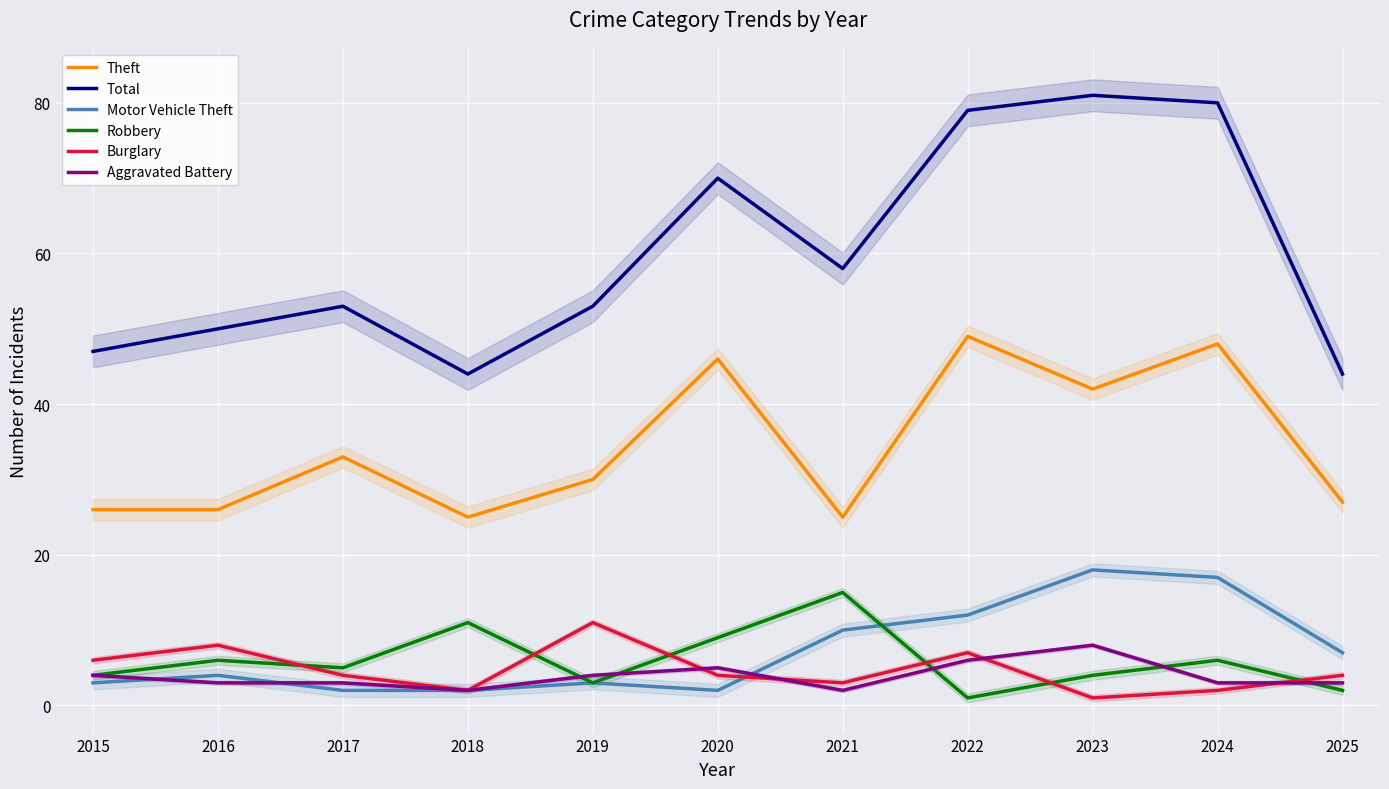

Reading left to right, what are all the values shown in this chart?

Theft: 26	26	33	25	30	46	25	49	42	48	27
Total: 47	50	53	44	53	70	58	79	81	80	44
Motor Vehicle Theft: 3	4	2	2	3	2	10	12	18	17	7
Robbery: 4	6	5	11	3	9	15	1	4	6	2
Burglary: 6	8	4	2	11	4	3	7	1	2	4
Aggravated Battery: 4	3	3	2	4	5	2	6	8	3	3